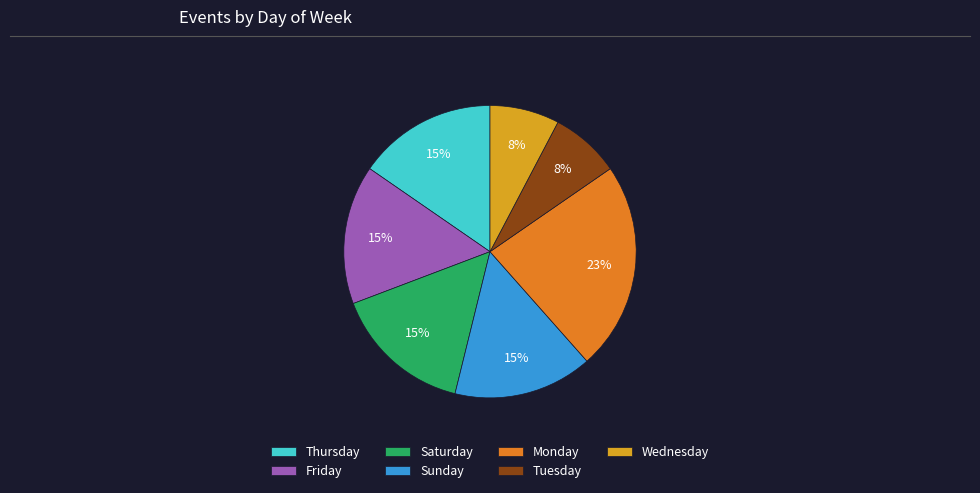

What percentage is the Monday slice, to the nearest percent?

23%